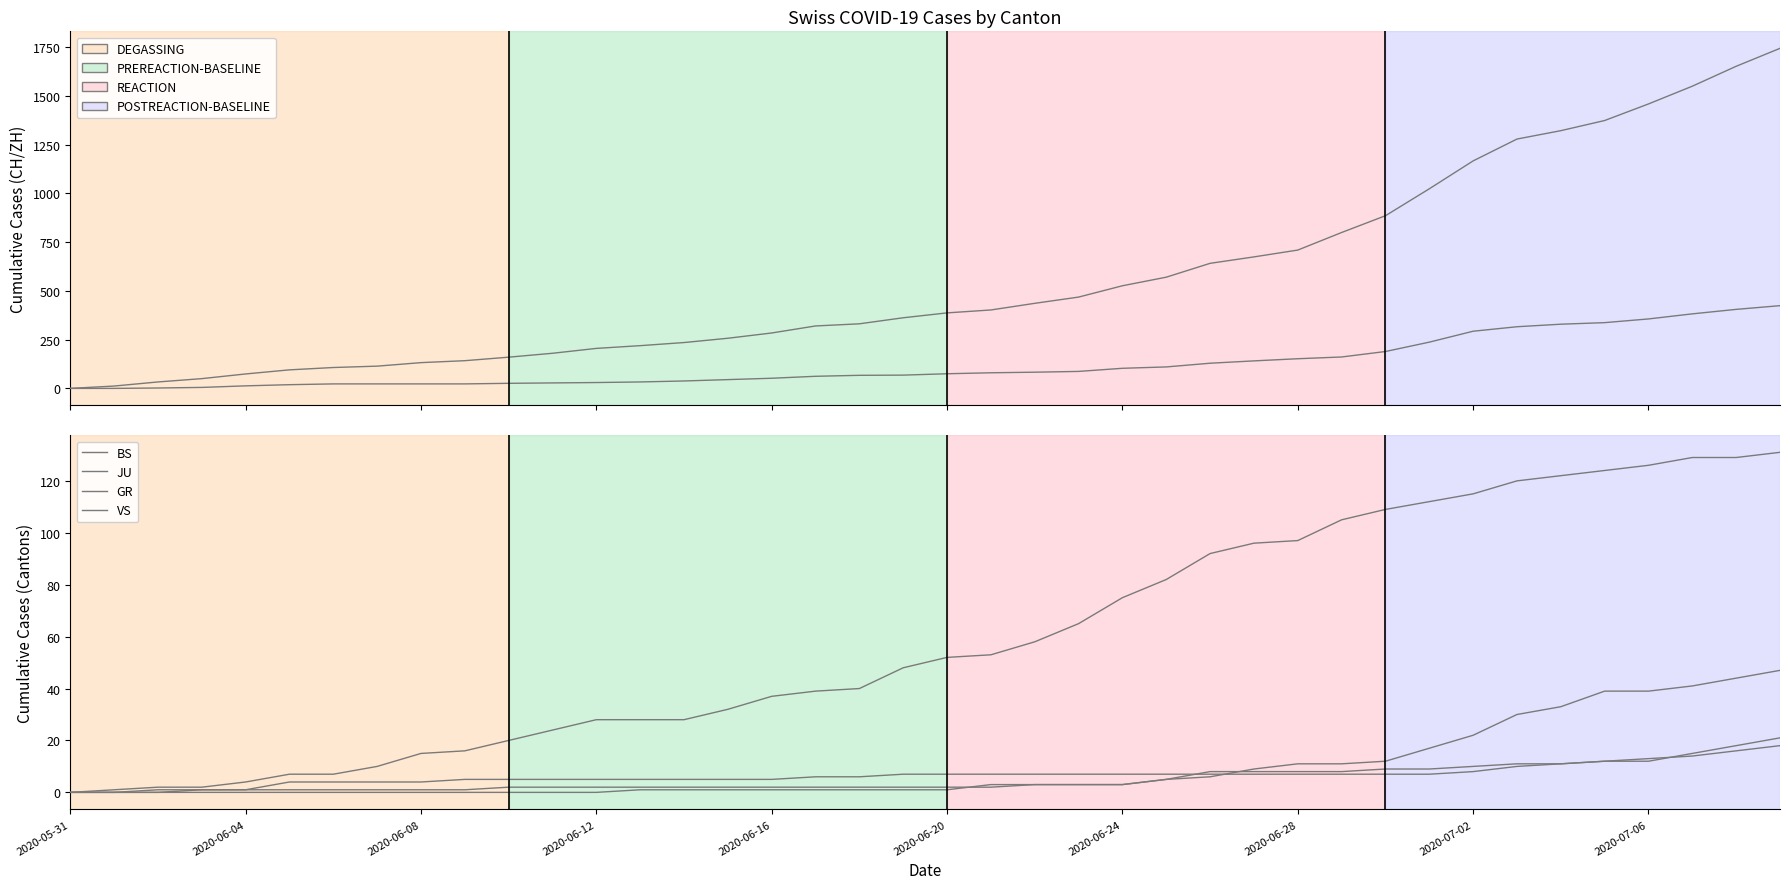

True or false: CH has more than 1 interior local peaks.

False